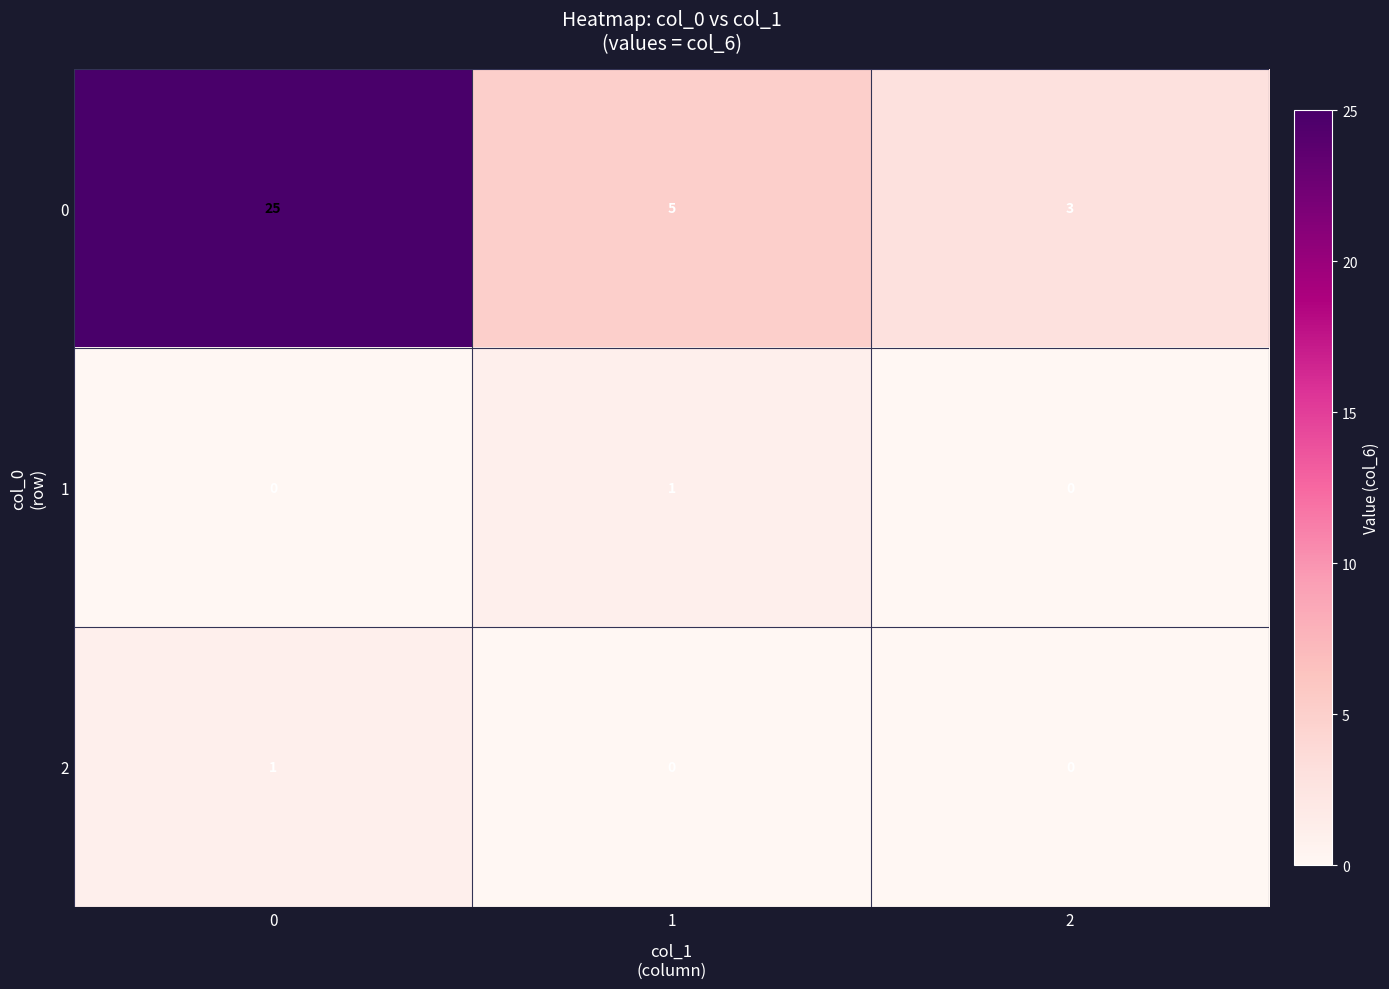

What is the maximum value shown in the chart?

25